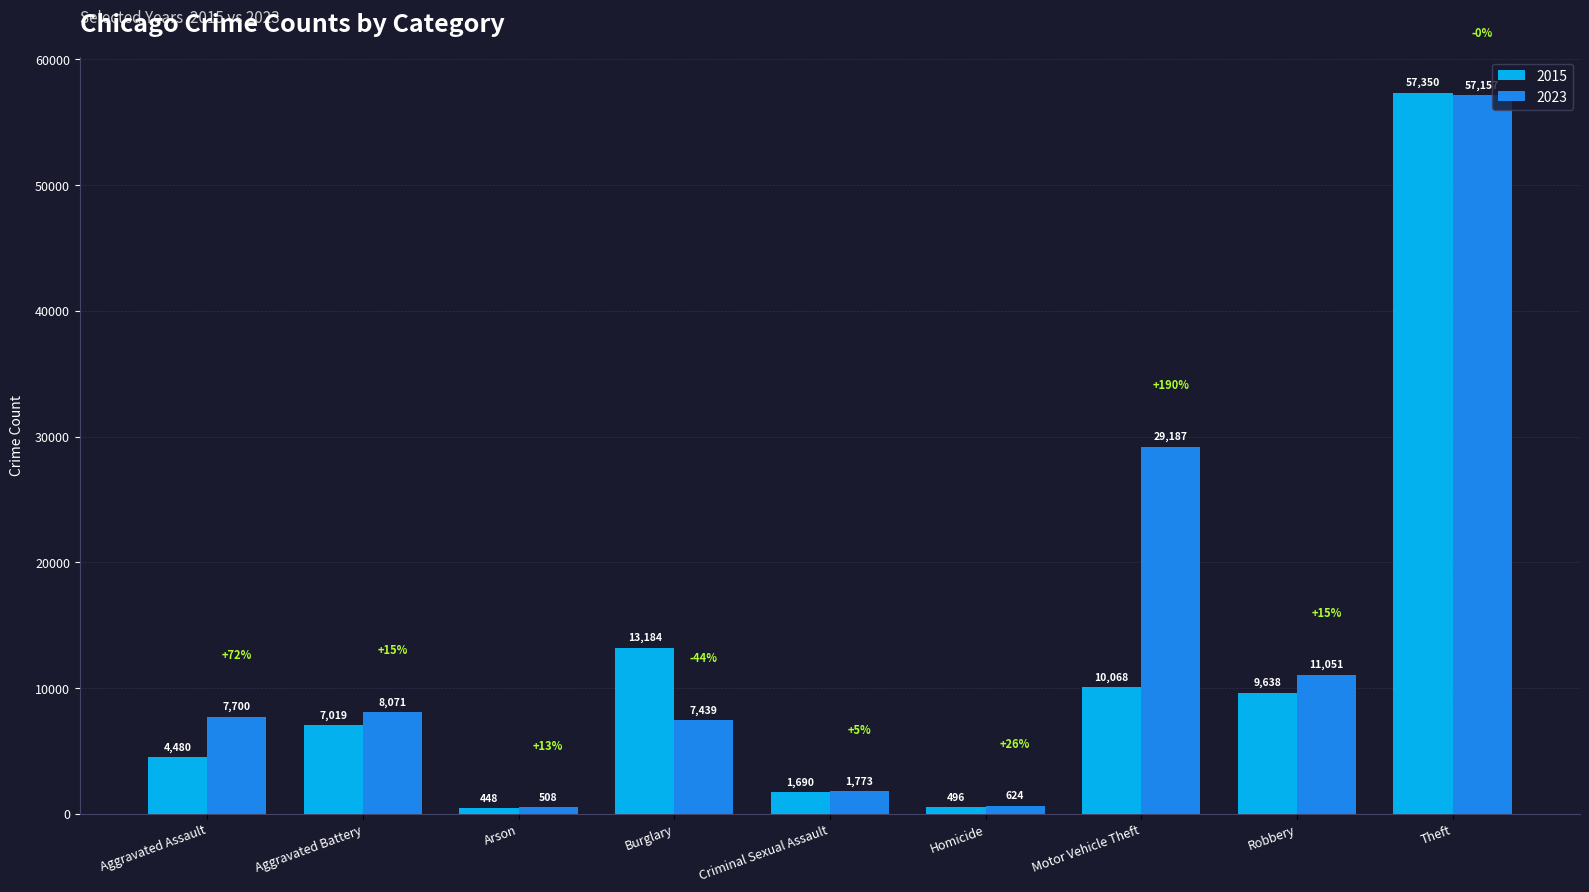

How many values in the 2015 series are below 7019?

4